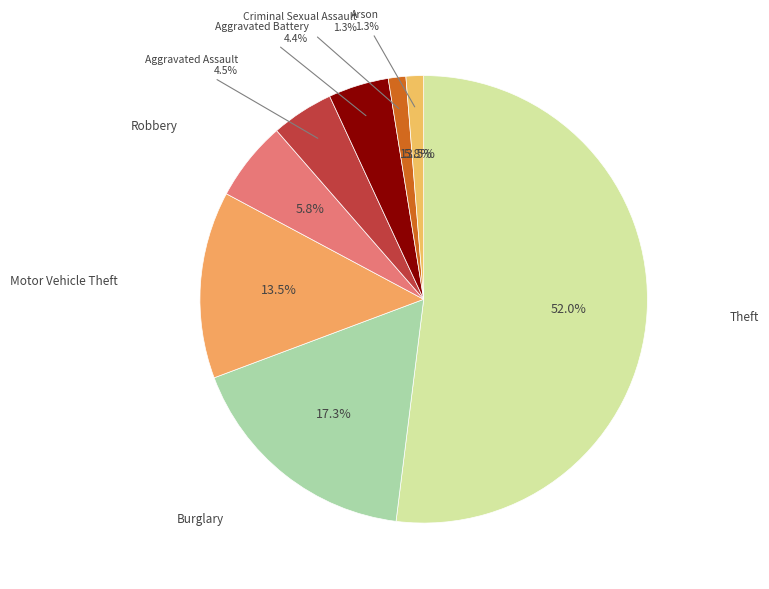

What is the total percentage of Arson and Criminal Sexual Assault?

2.5%